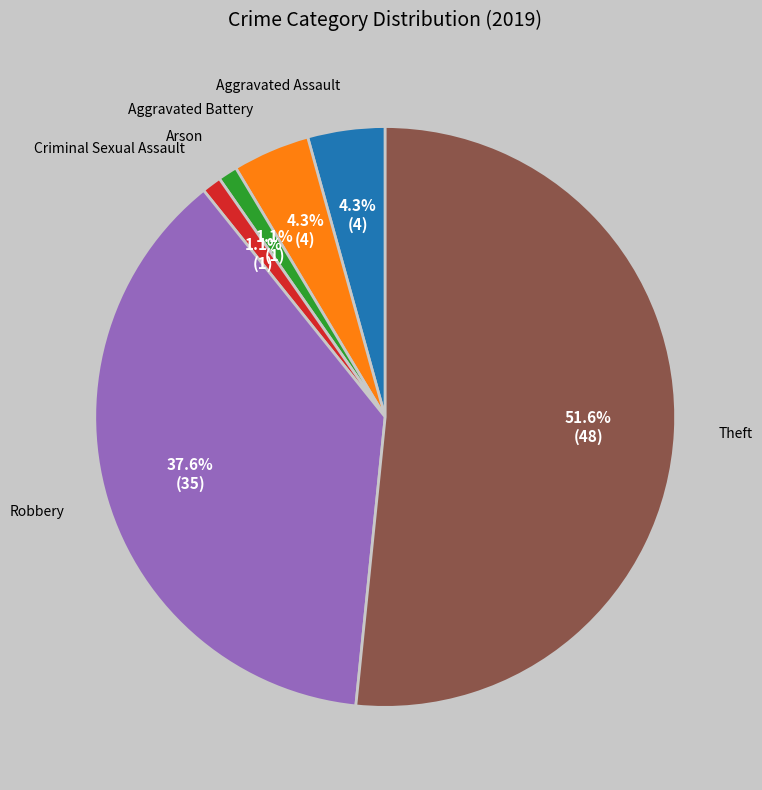

What is the largest slice in the pie chart?

Theft